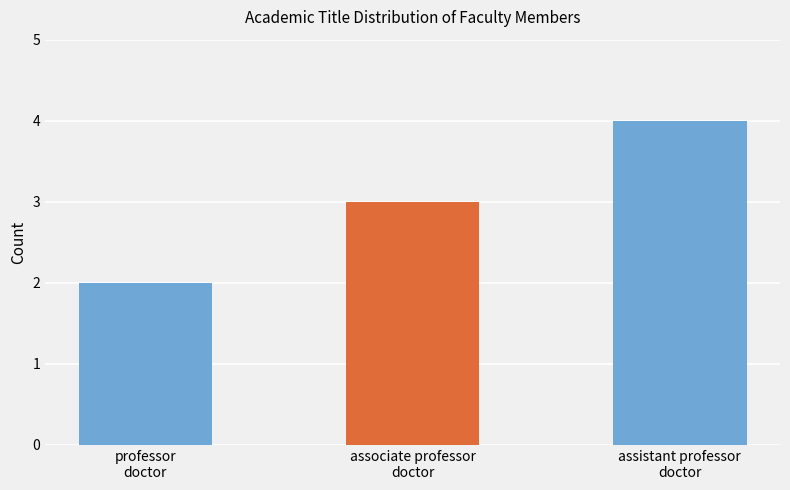

How many values are below 3?

1